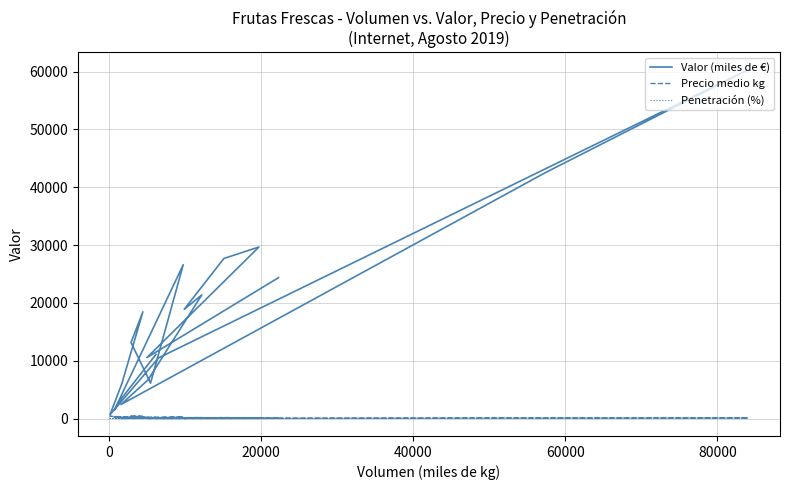

True or false: Valor (miles de €) and Penetración (%) intersect in this chart.

False